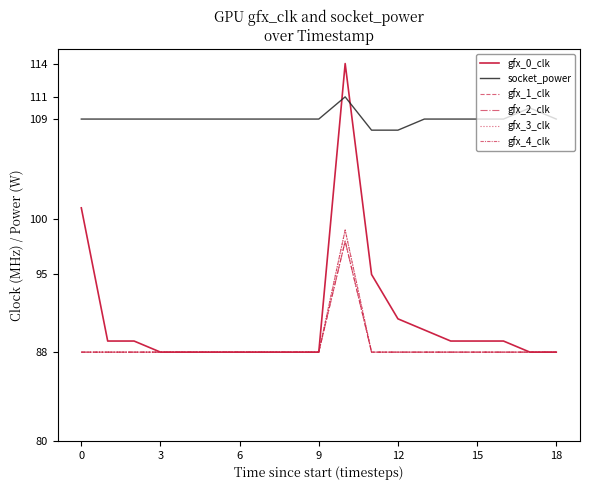

Does the chart have visible grid lines?

No